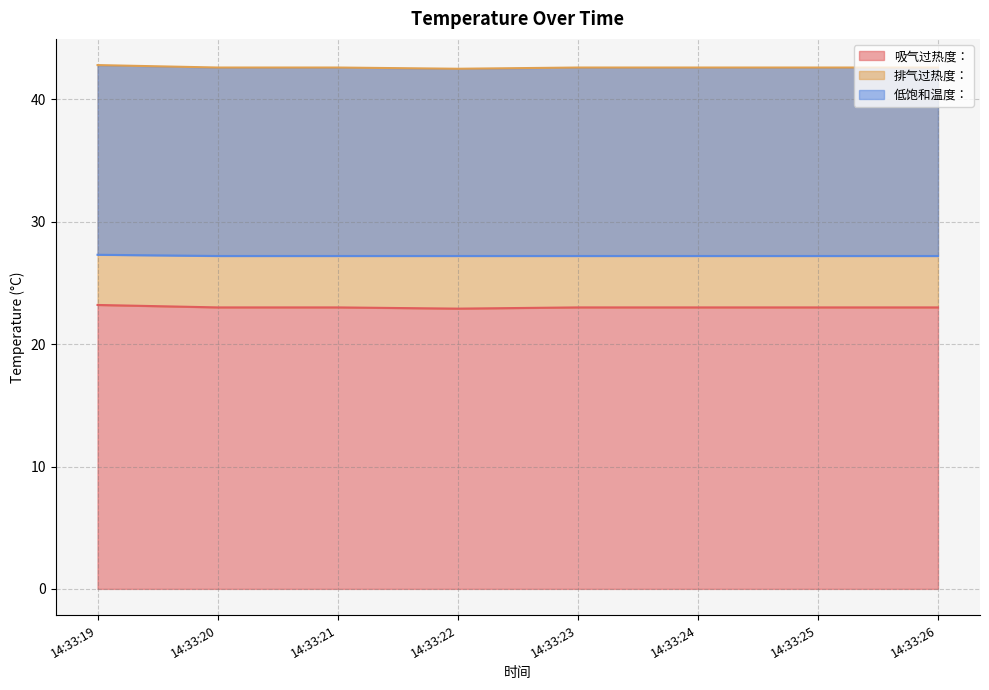

What are all the series names shown in the legend?

吸气过热度：, 排气过热度：, 低饱和温度：